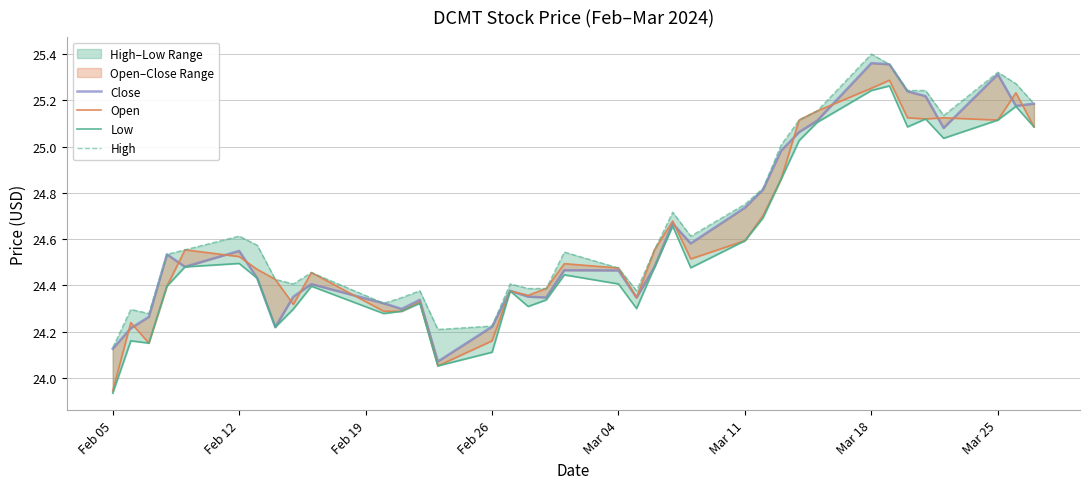

What is the sum of all Low values?

909.2